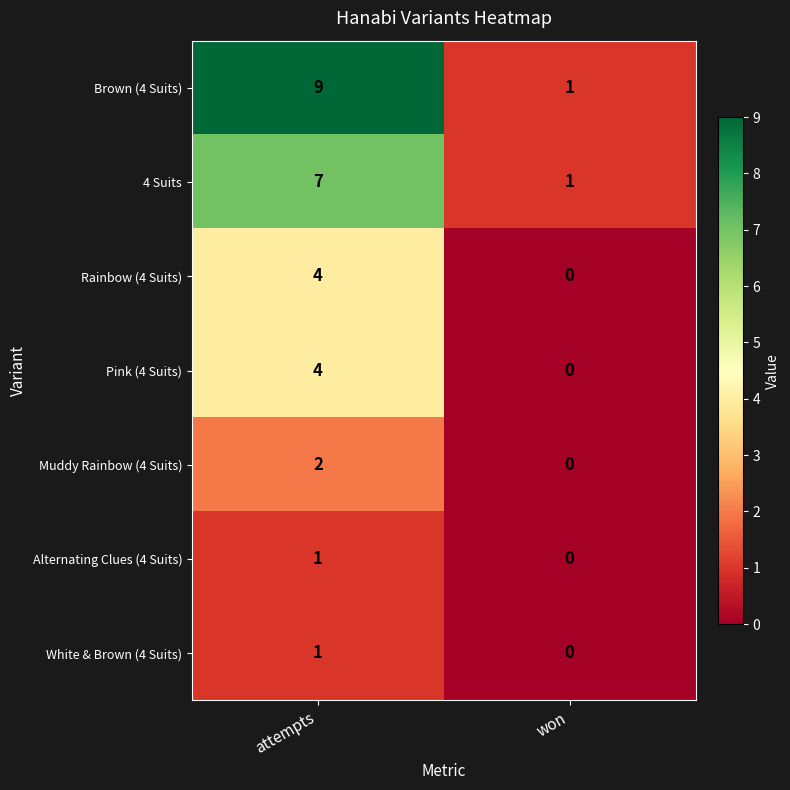

Read the Brown (4 Suits) value at attempts.

9